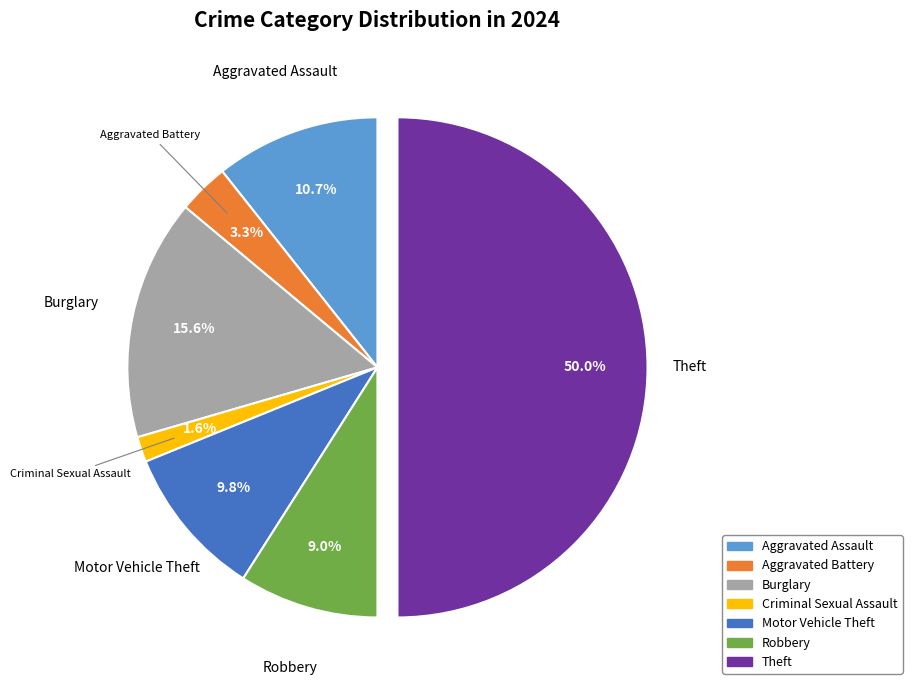

Which slice is the smallest?

Criminal Sexual Assault